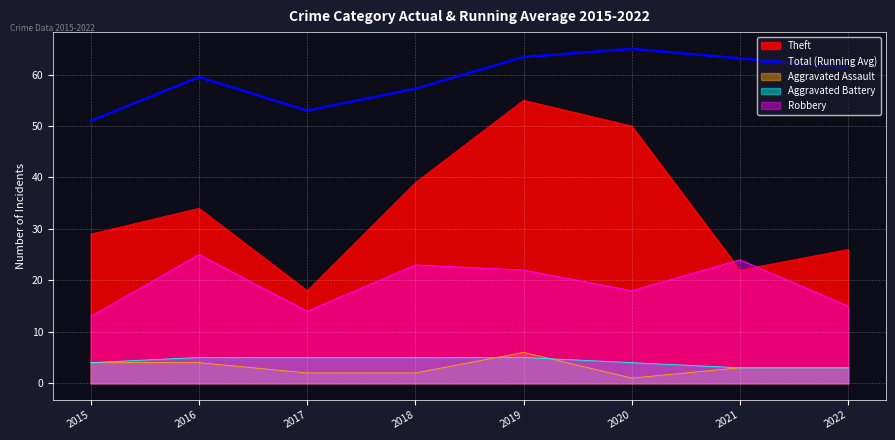

Which has a higher value, 2021 or 2020?

2020